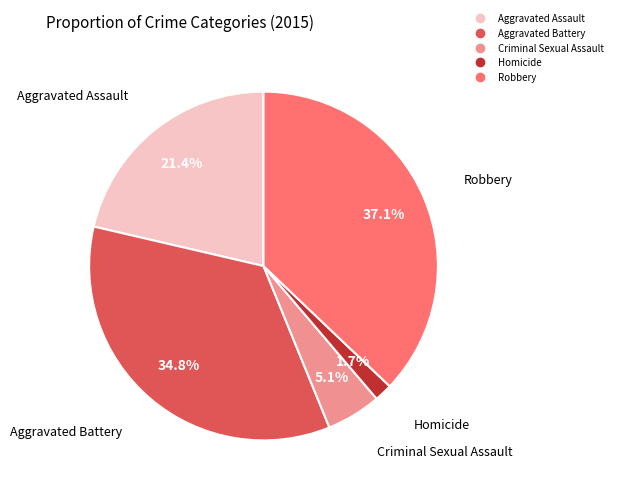

What is the largest slice in the pie chart?

Robbery